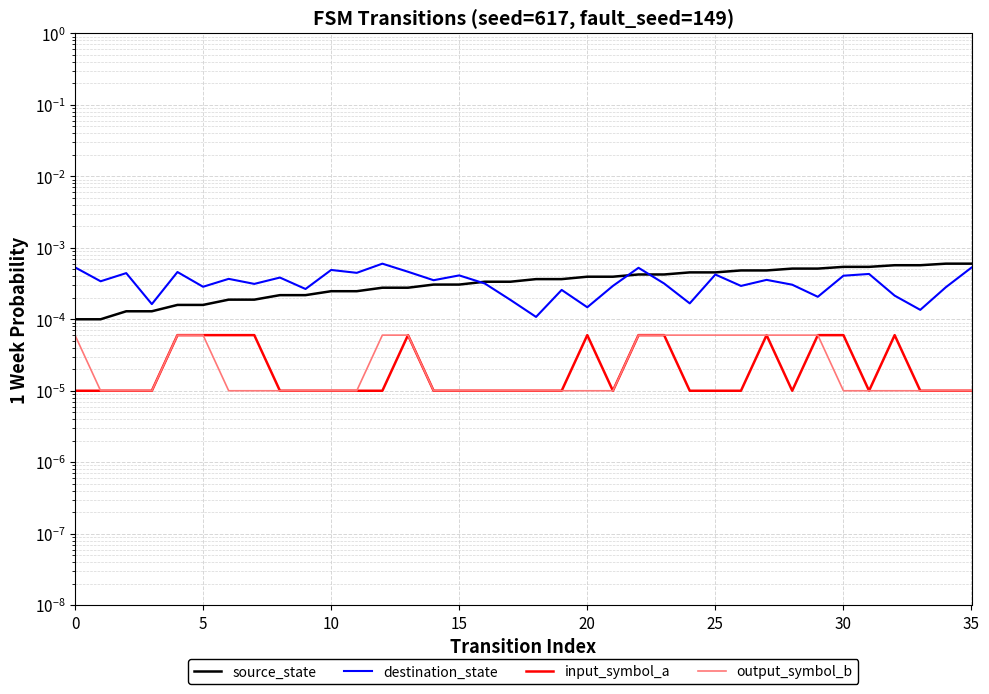

Count the number of data series in this chart.

4